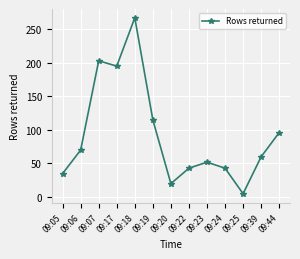

Count the number of categories in the chart.

13